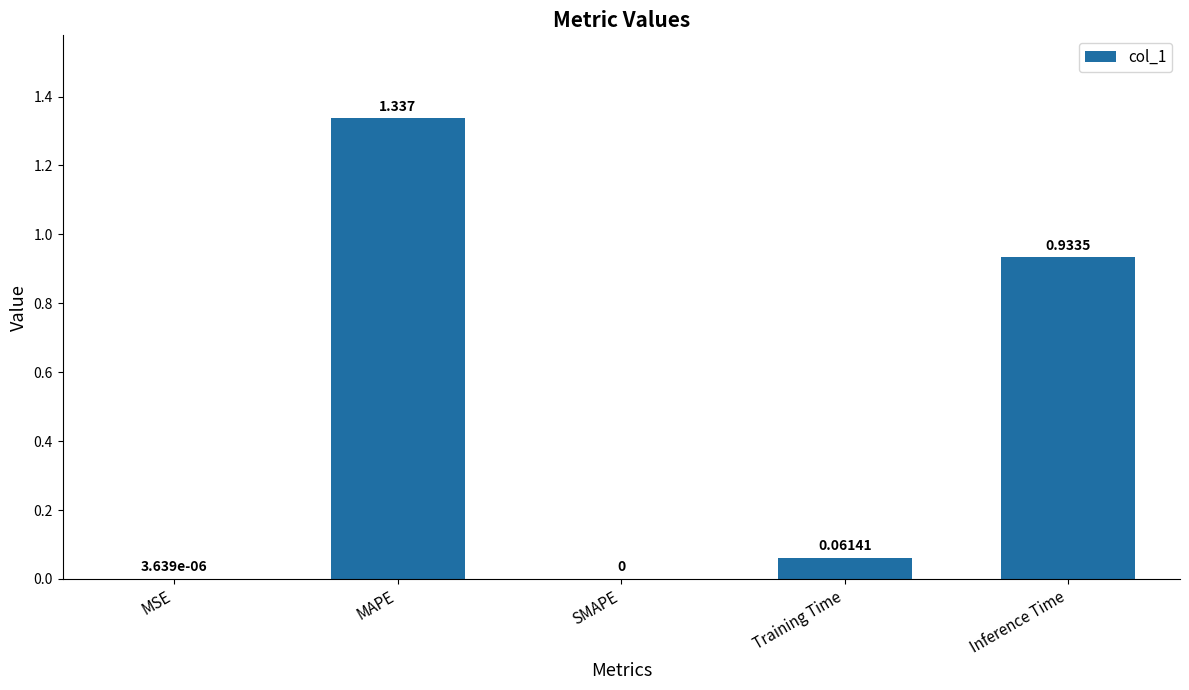

Which has a higher value, Inference Time or MSE?

Inference Time